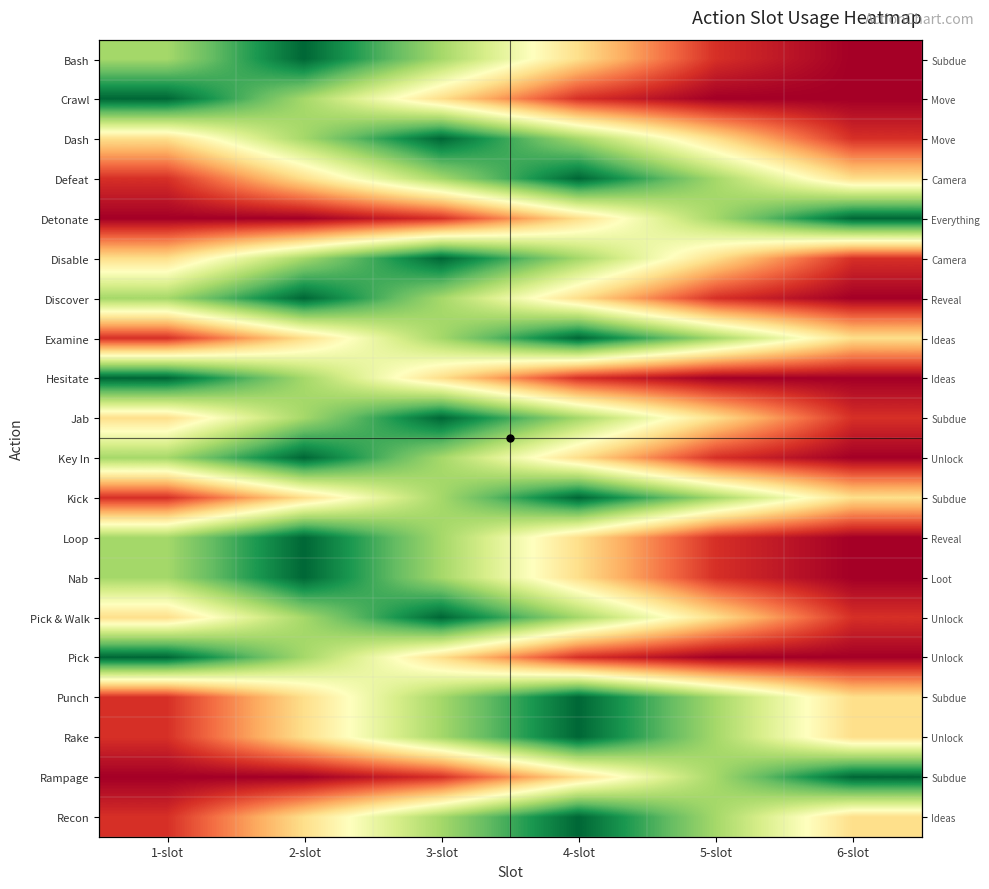

What is the difference between the highest and lowest values at 4-slot?

0.9